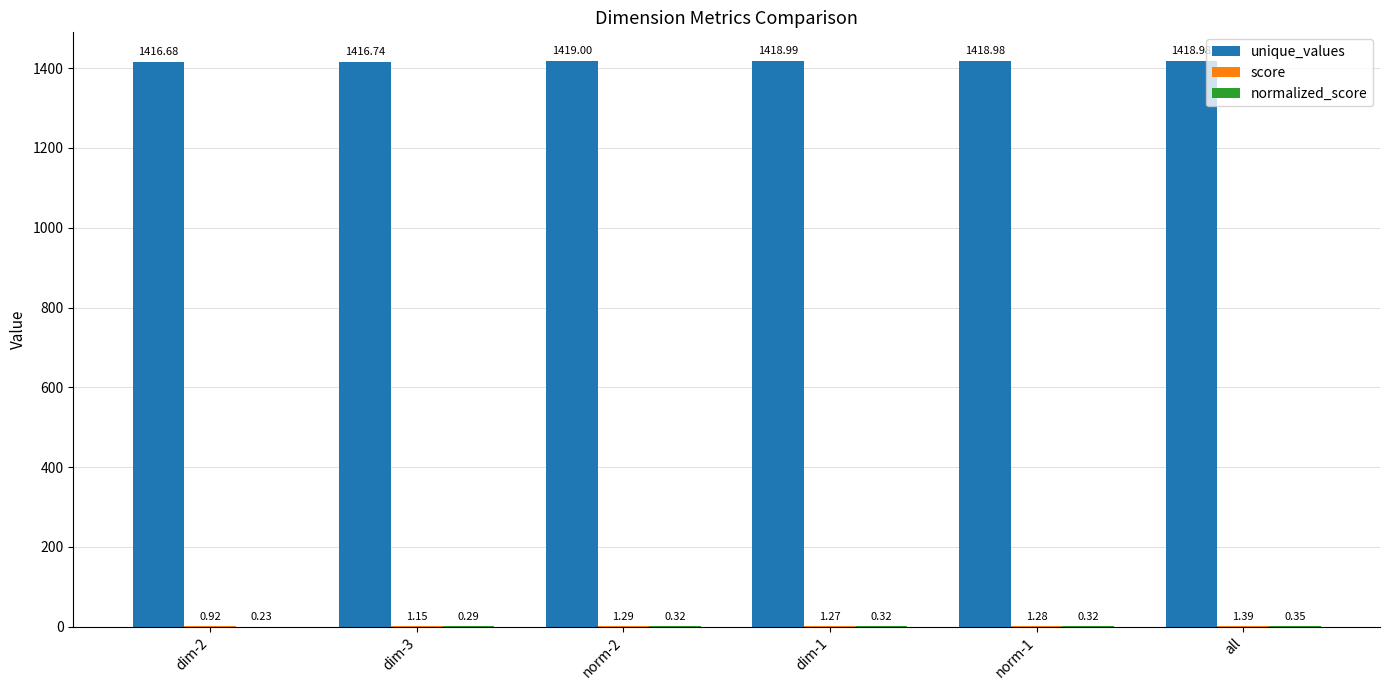

Count the unique_values values in the range 1416 to 1418.

2